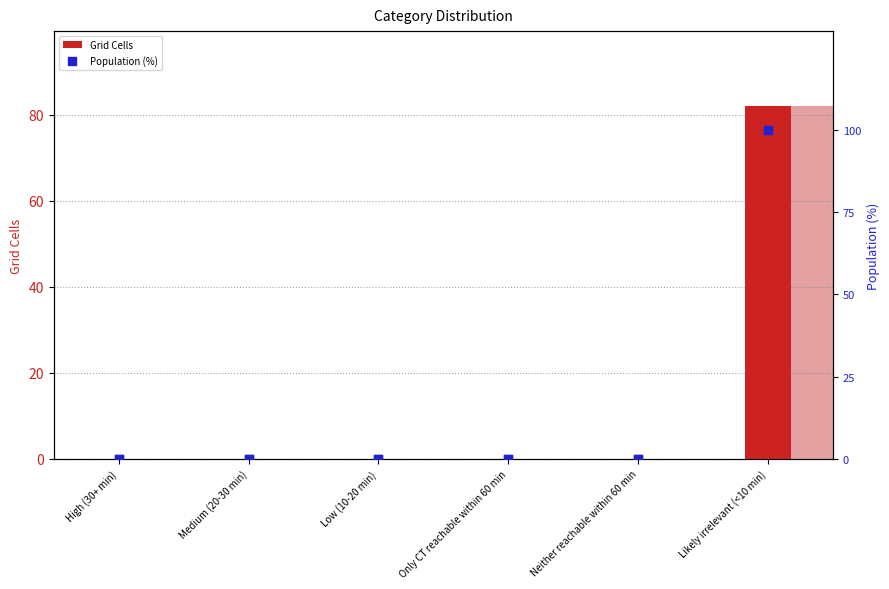

At how many categories does at least one series exceed 19?

1